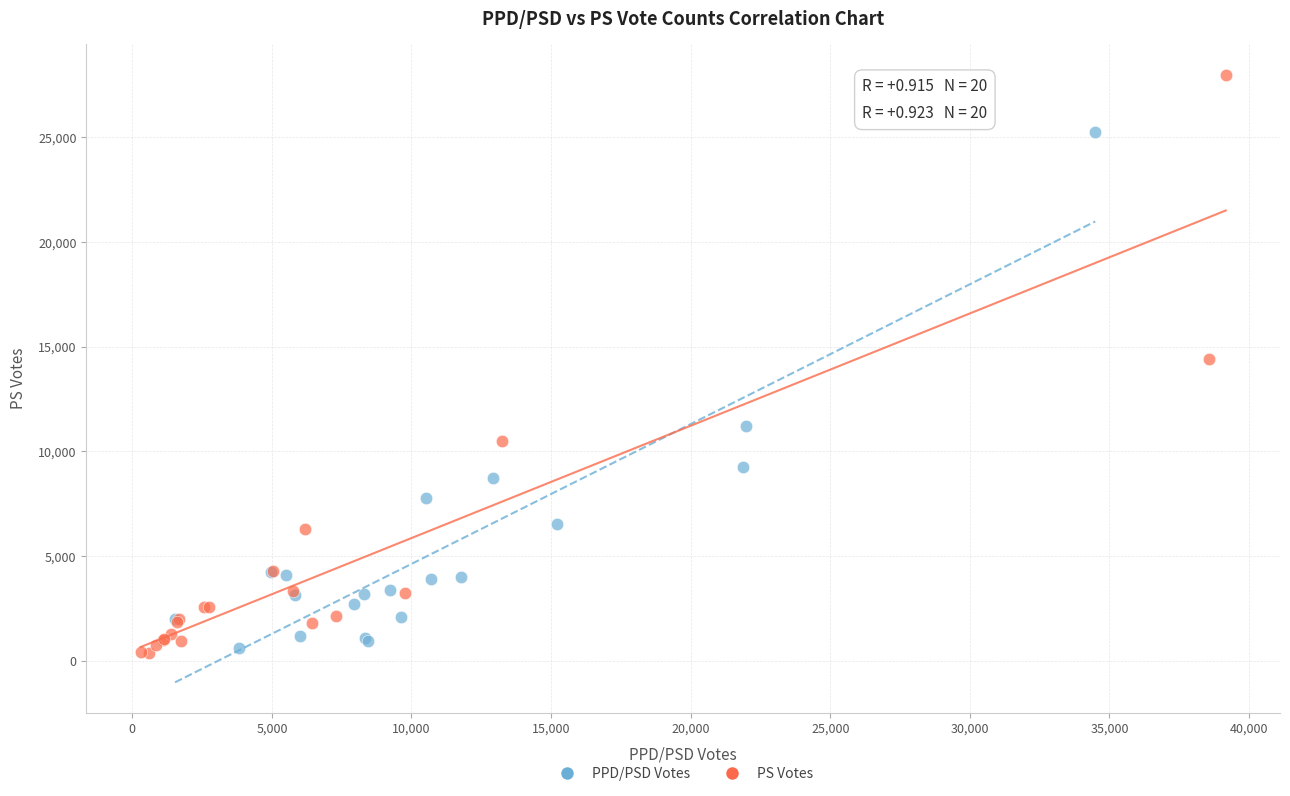

Which series has the largest Y range (max minus min)?

PS Votes